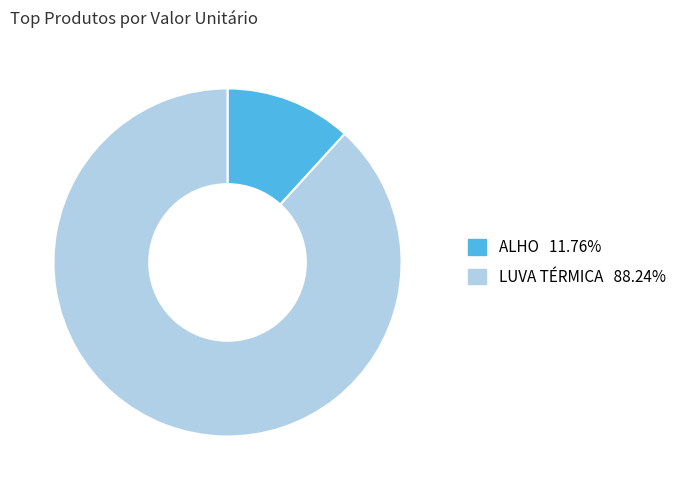

Which slice is the largest?

LUVA TÉRMICA